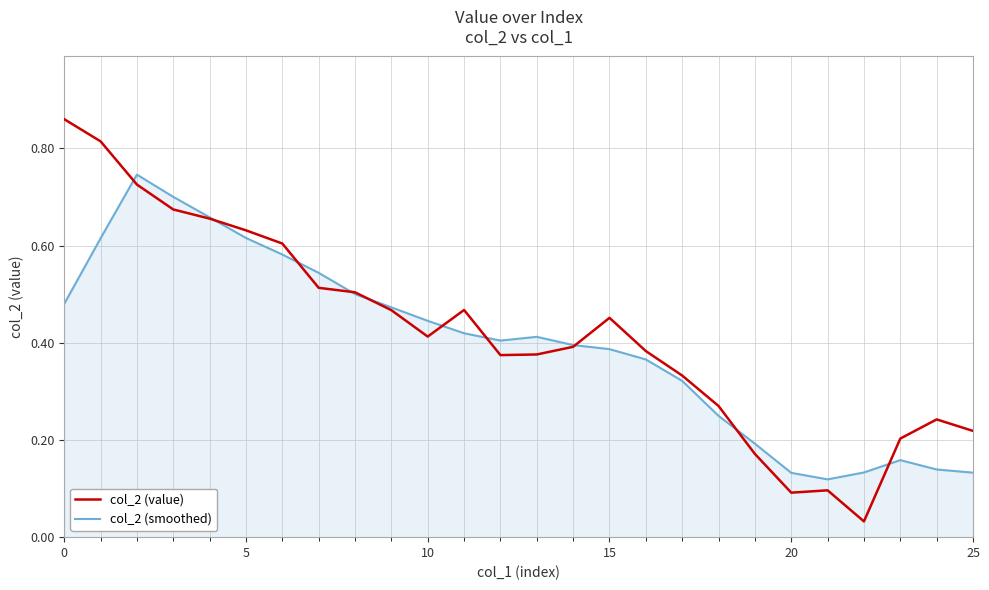

Which series has the largest range (max minus min)?

col_2 (value)